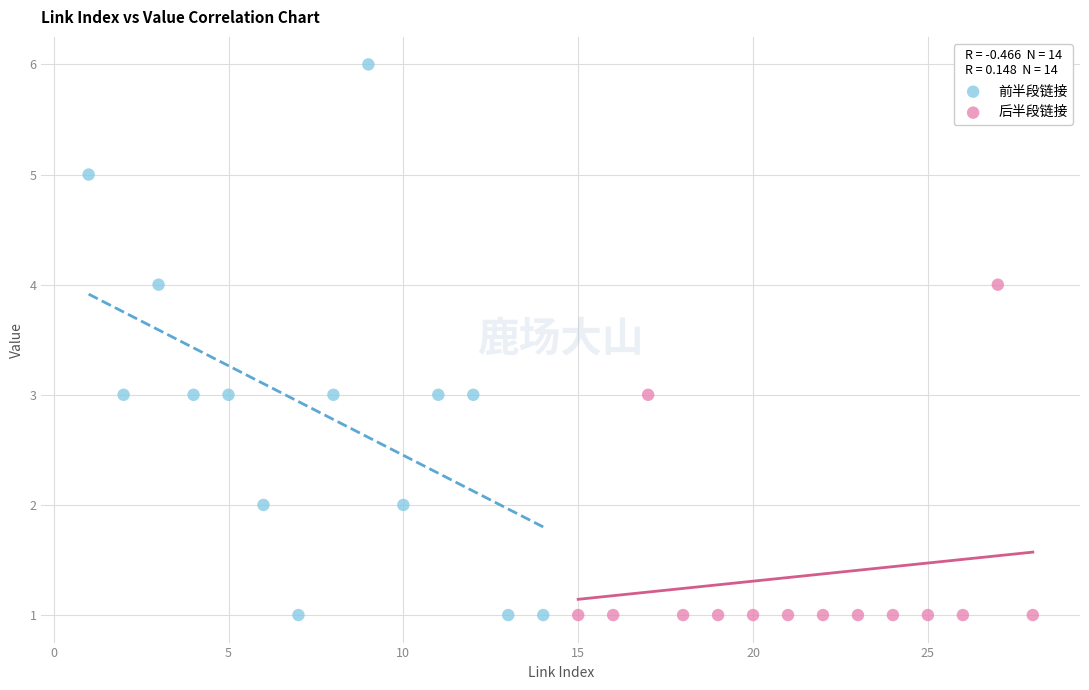

Which series has the largest Y range (max minus min)?

前半段链接